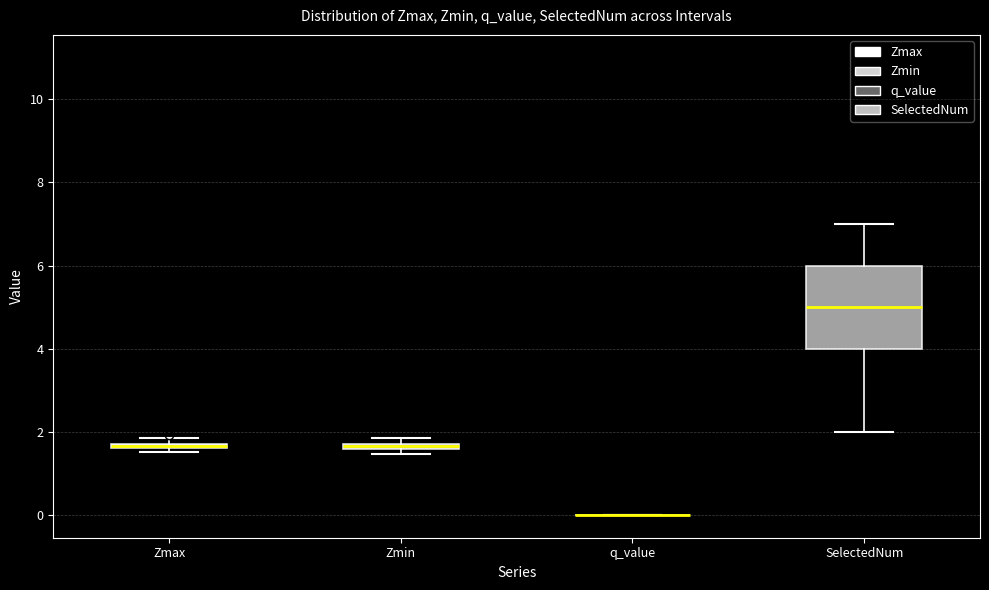

Which box is the tallest, from its lower edge to its upper edge?

SelectedNum